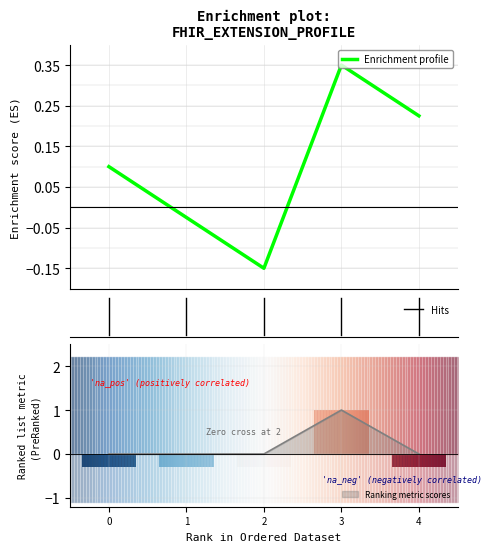

Between 1 and 2, which is larger?

1